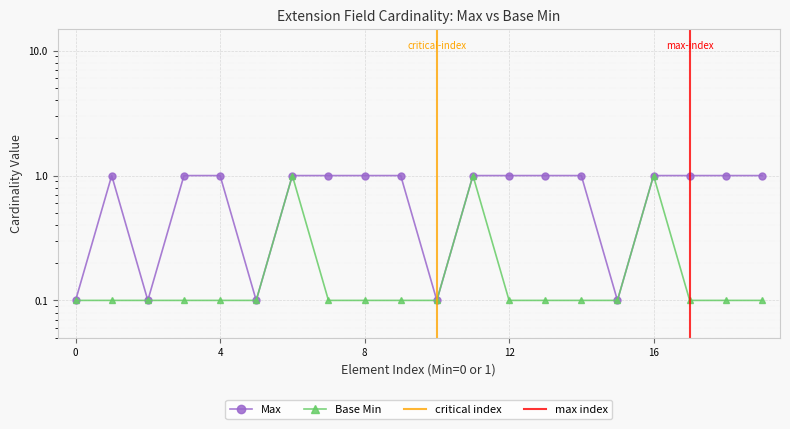

What is the total value across all series at 0?

0.2